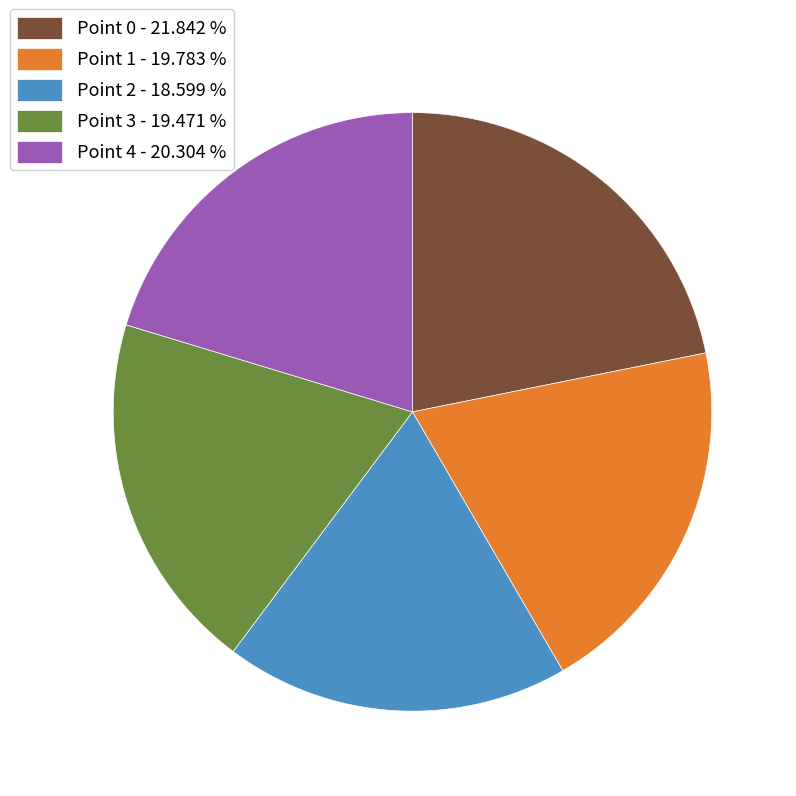

How many segments does this pie chart have?

5